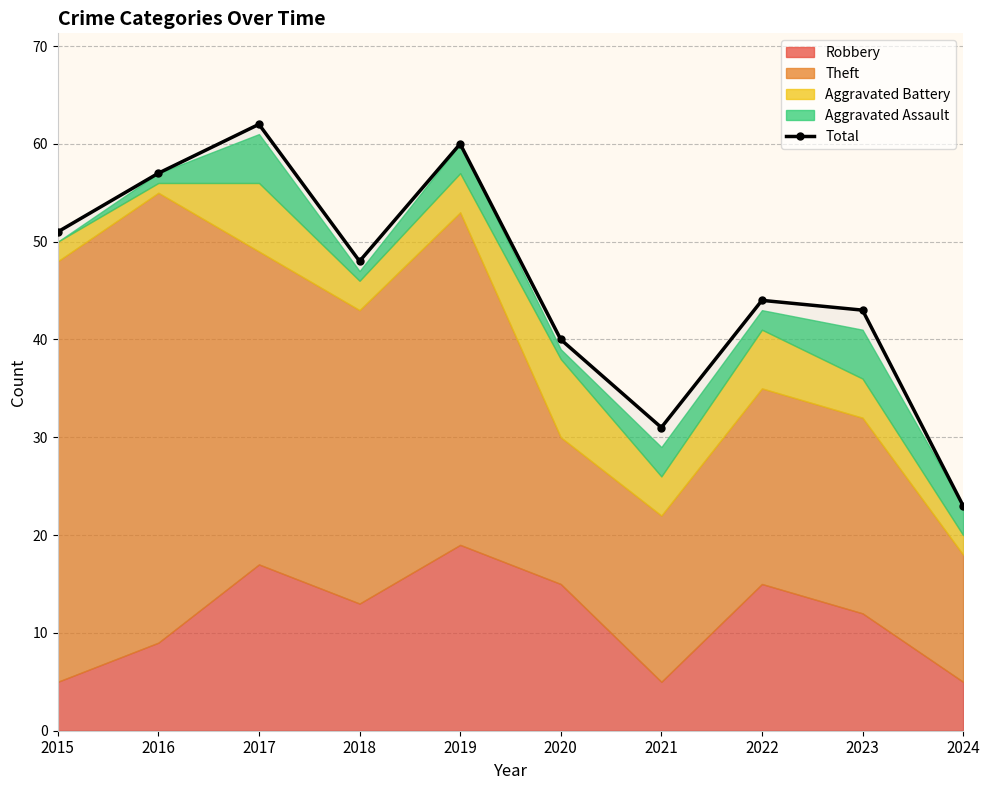

Is it true that the value at 2016 is 82?

False